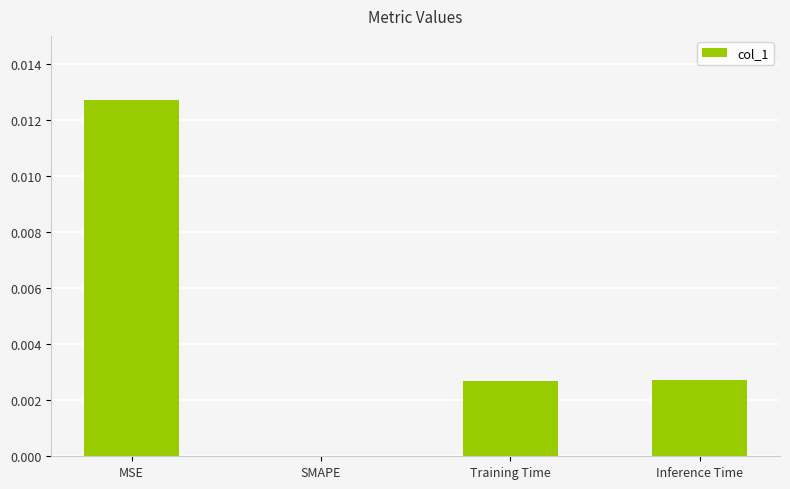

Which category has the highest value across all series?

MSE